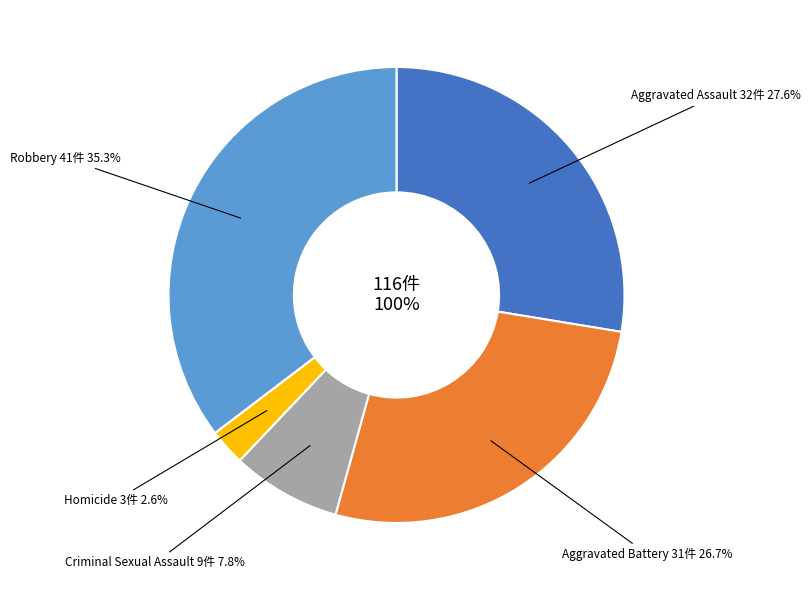

To the nearest percent, what is the difference between the Robbery and Homicide slice percentages?

33%